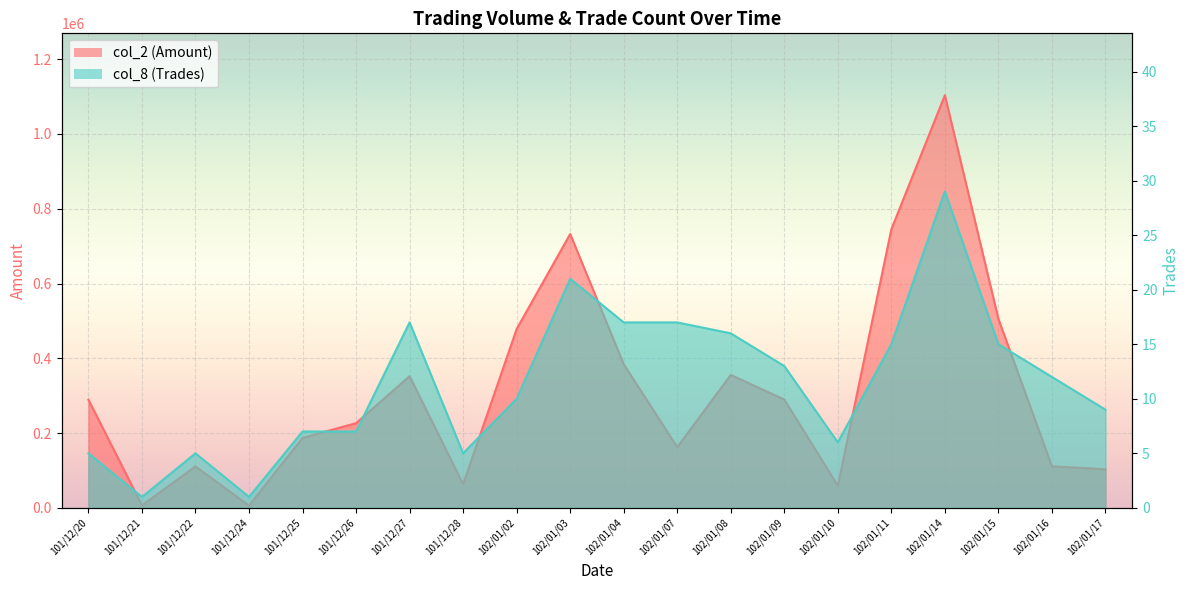

What is the difference between the maximum and second lowest values in the col_2 (Amount) series?

1097000